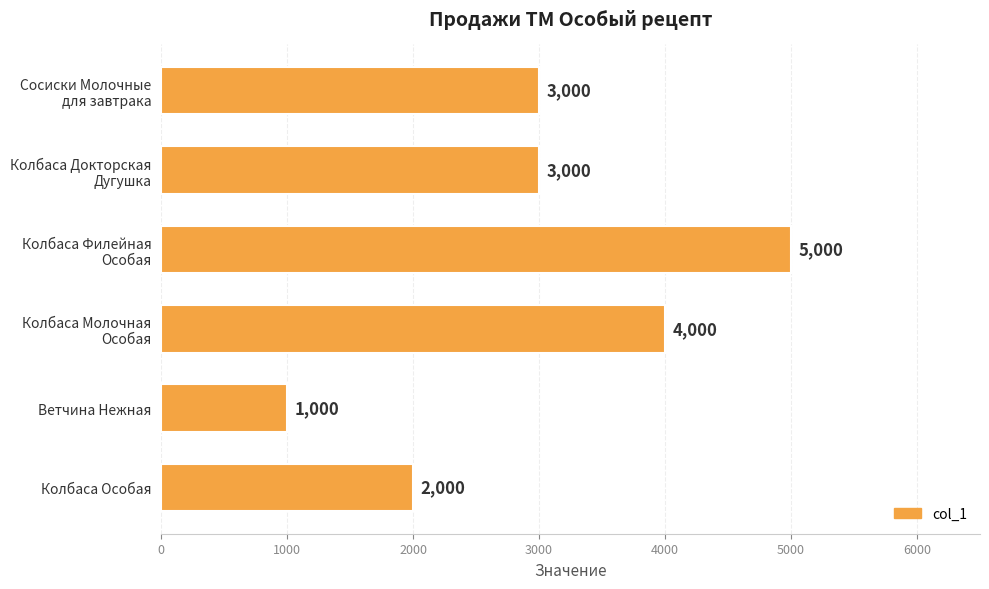

How many values are below 3000?

2